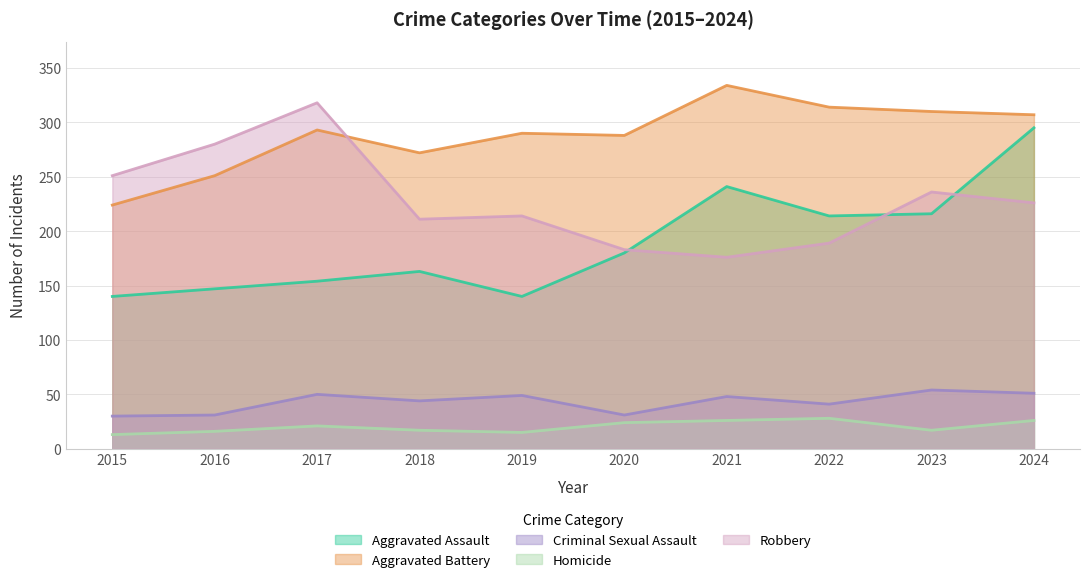

What is the total value across all series at 2015?

658